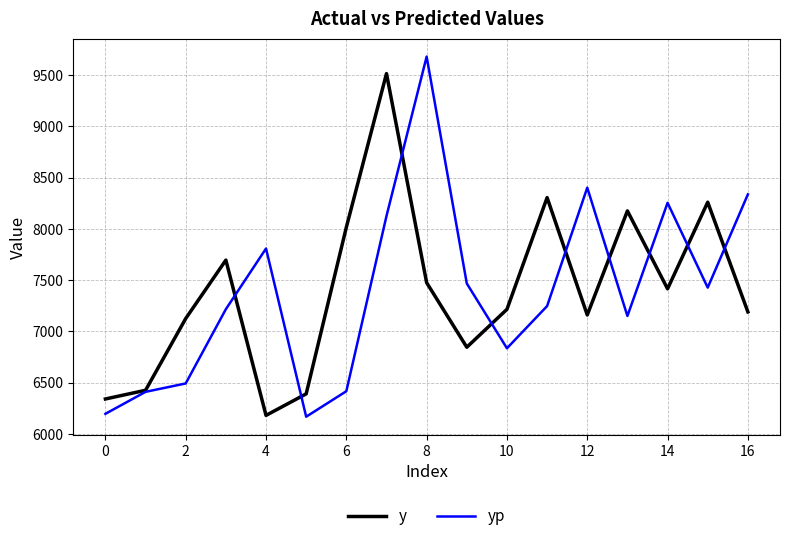

What is the minimum value for y?

6180.0